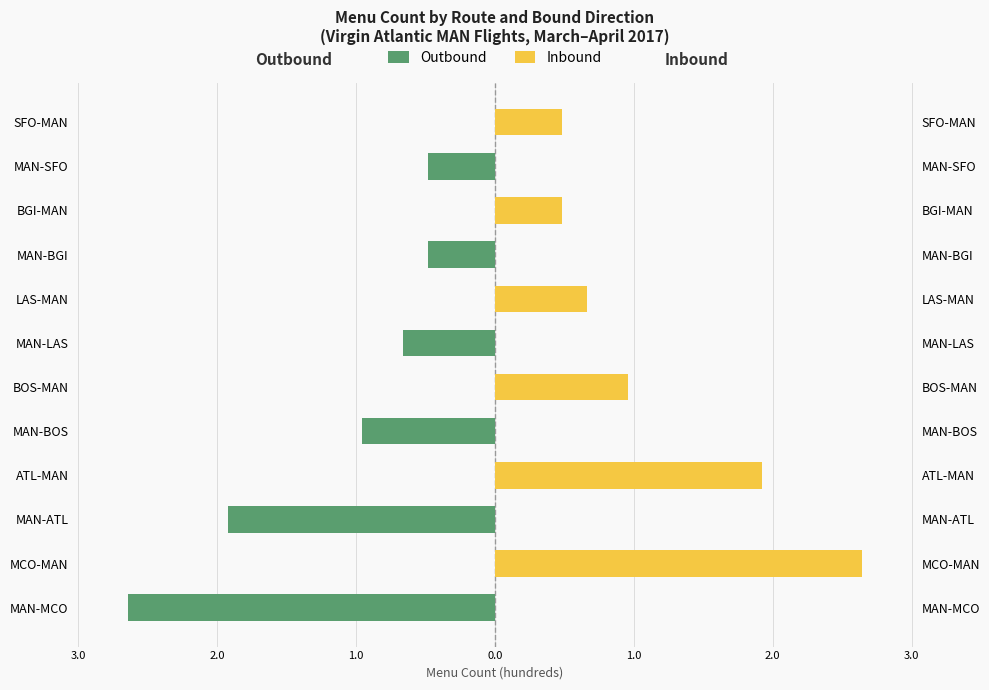

Are the bars grouped side by side (vs. stacked)?

Yes